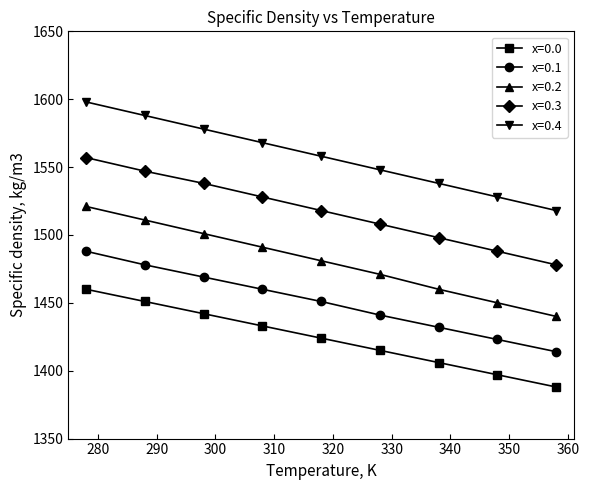

Which series has the largest total across all categories?

x=0.4